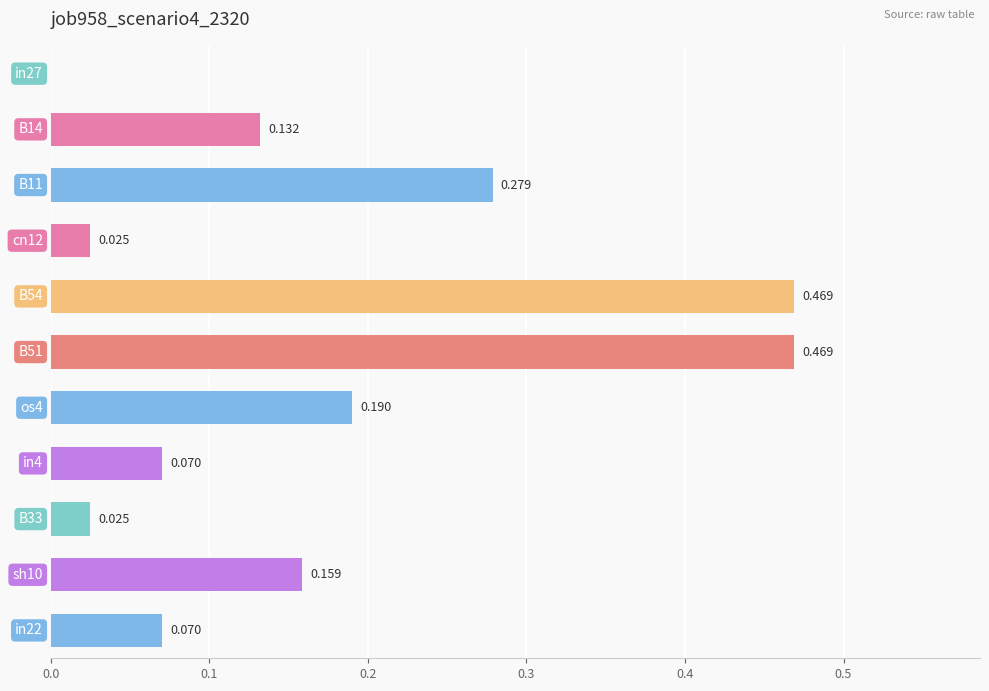

What is the average value?

0.2